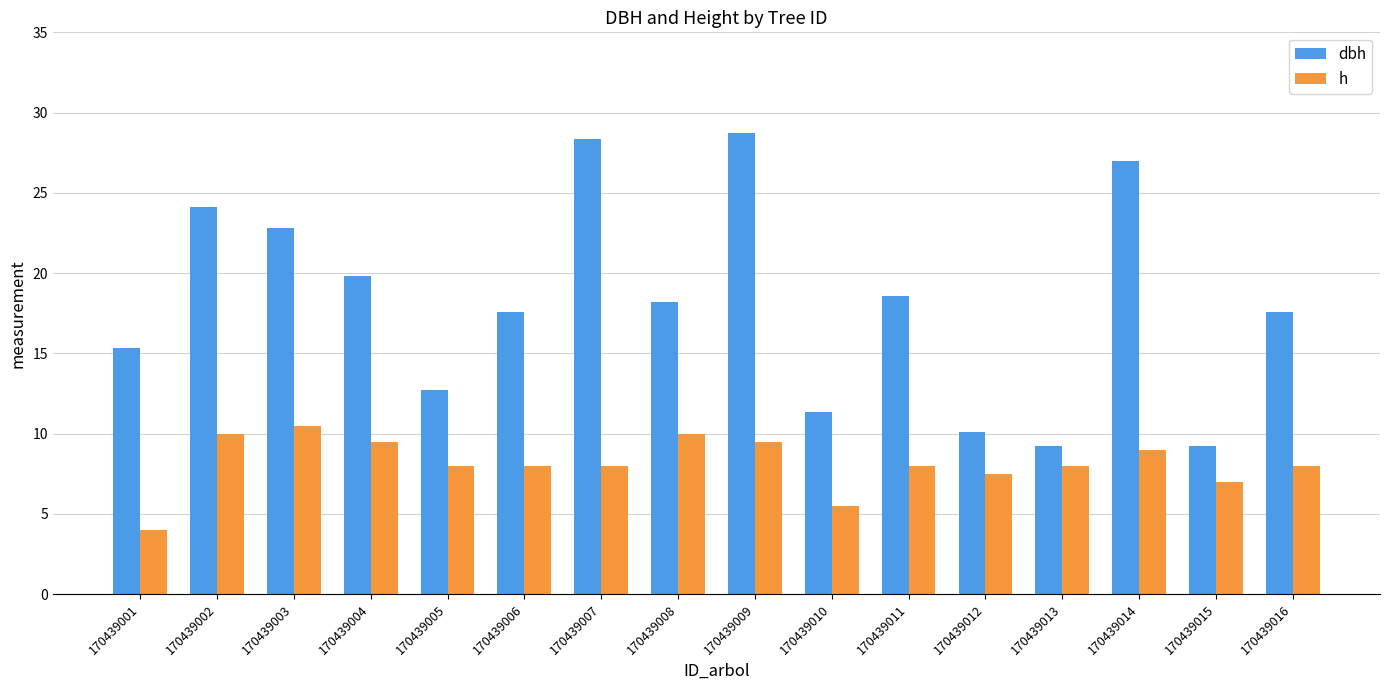

Where does the dbh series first go above 18?

170439002